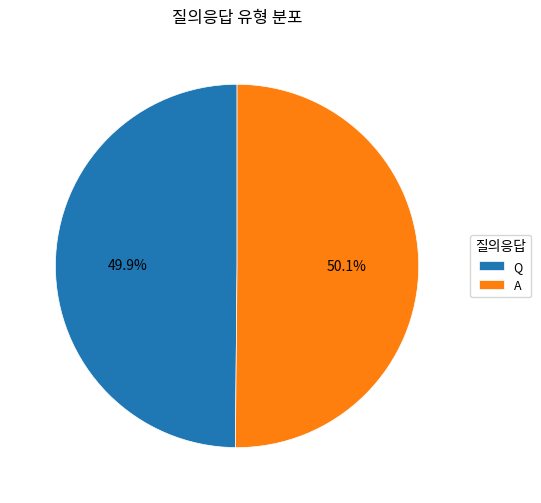

Approximately how many times larger is the value at Q compared to A?

1.0